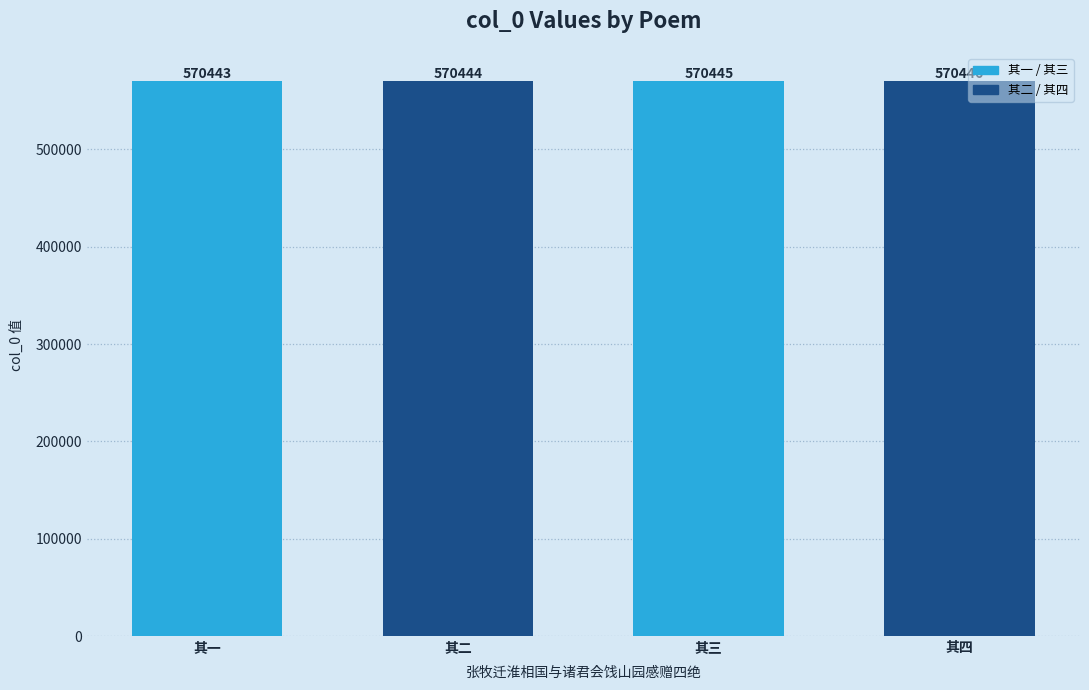

Count the values in the range 570444 to 570446.

3